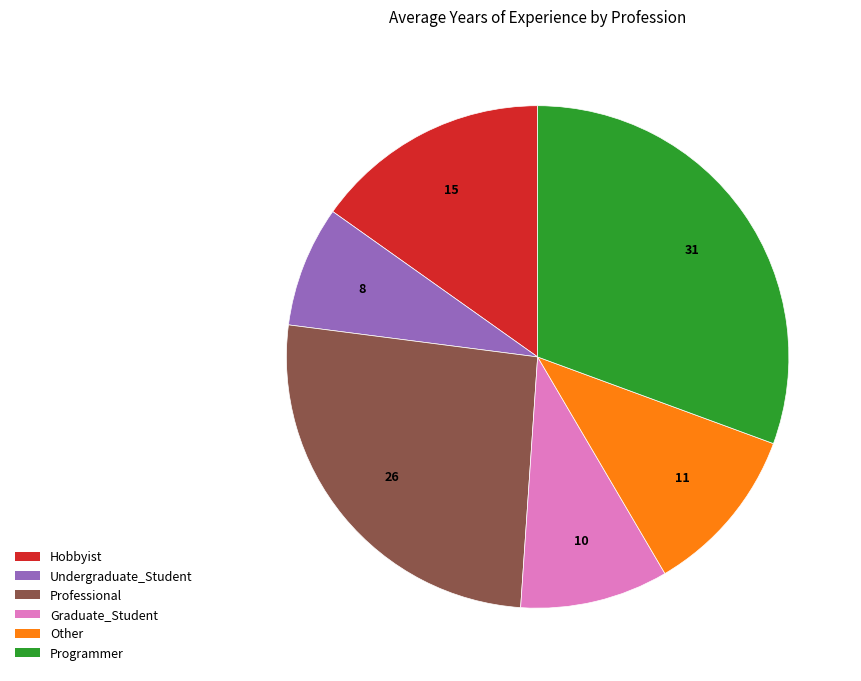

The Programmer slice represents 31% of the pie. True or false?

True